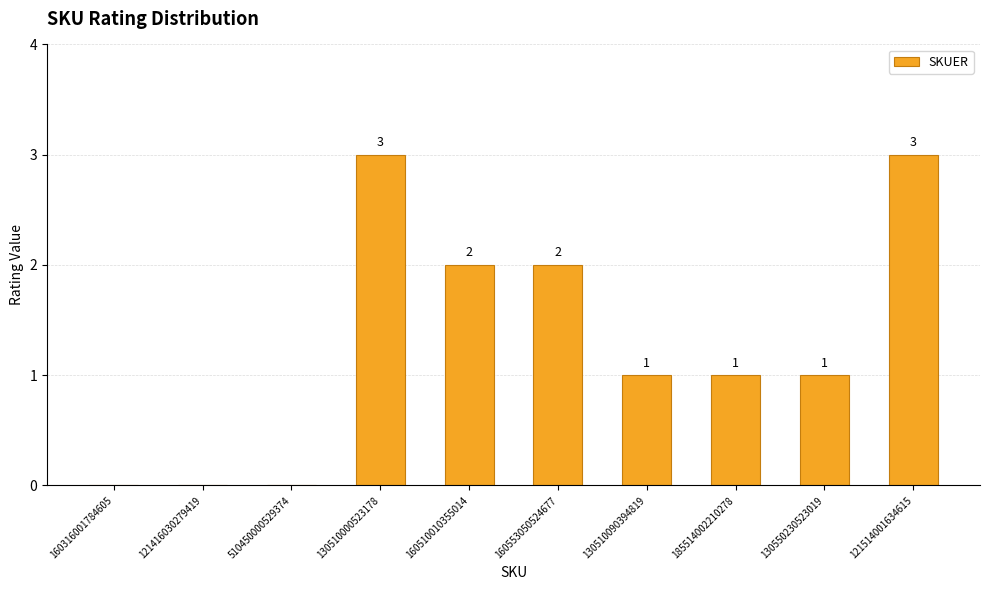

Reading left to right, extract all data points from this chart.

0	0	0	3	2	2	1	1	1	3